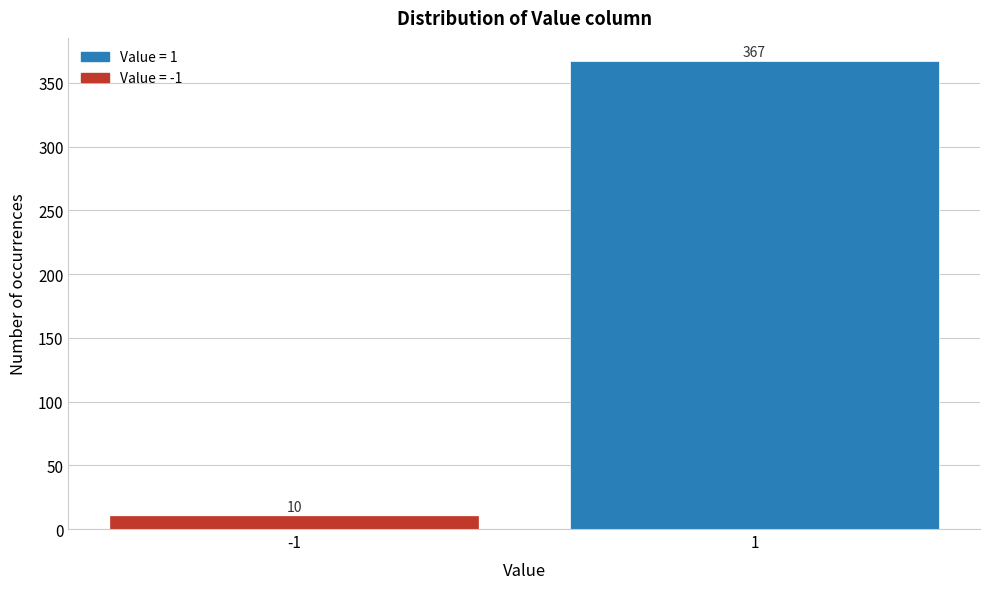

Reading left to right, list all the values displayed in this chart.

-1=10	1=367